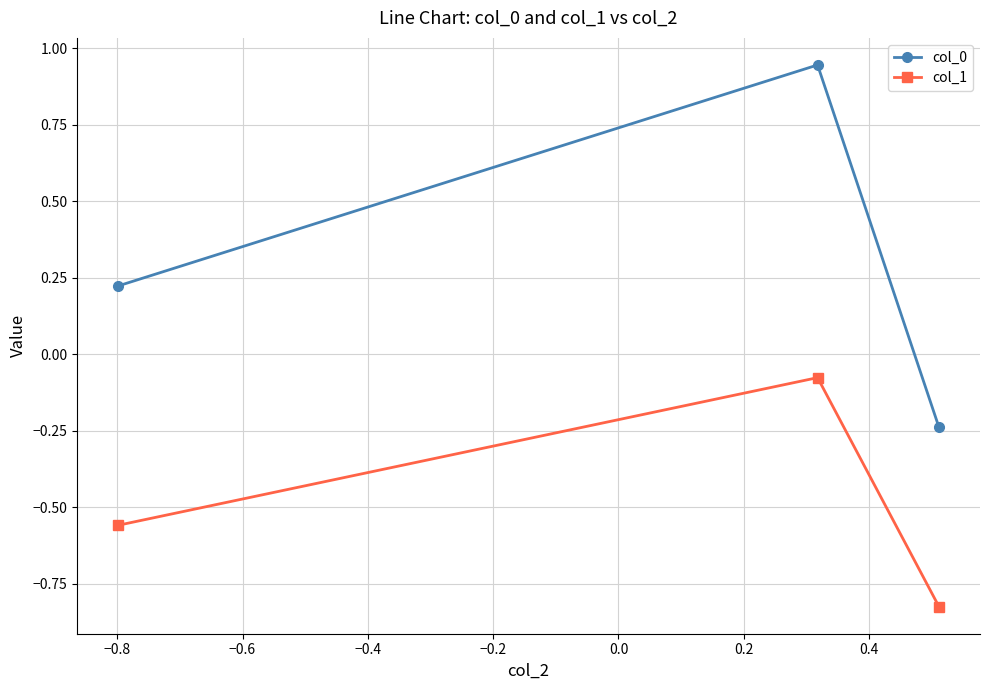

Which series has the largest total across all categories?

col_0